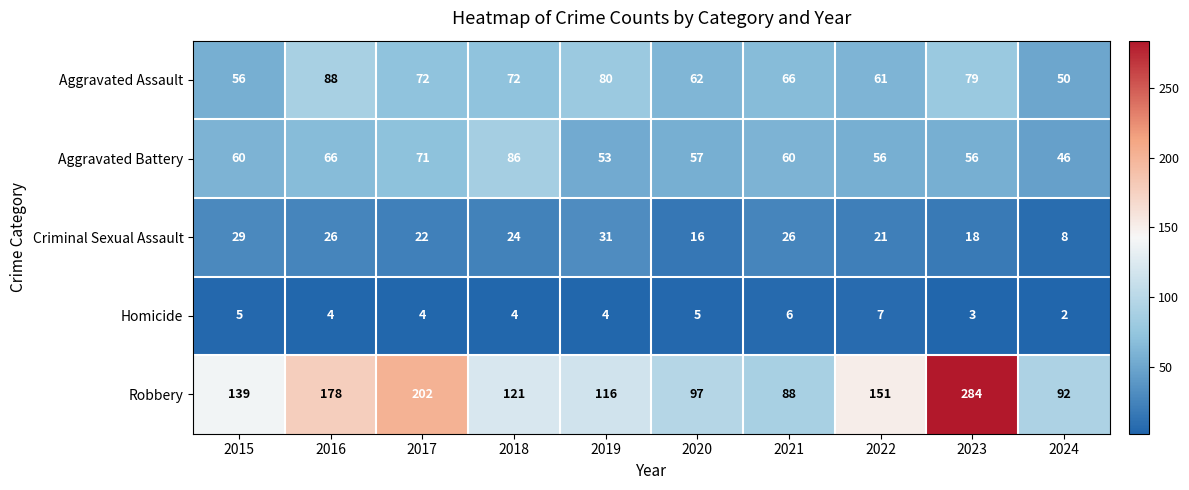

At which category does the chart reach its peak across all series?

2023